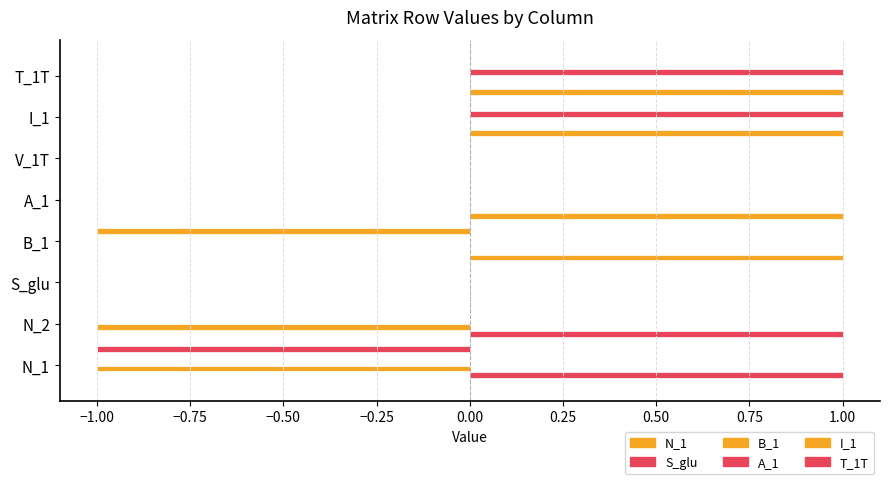

What is the difference between the maximum and second lowest values in the N_1 series?

1